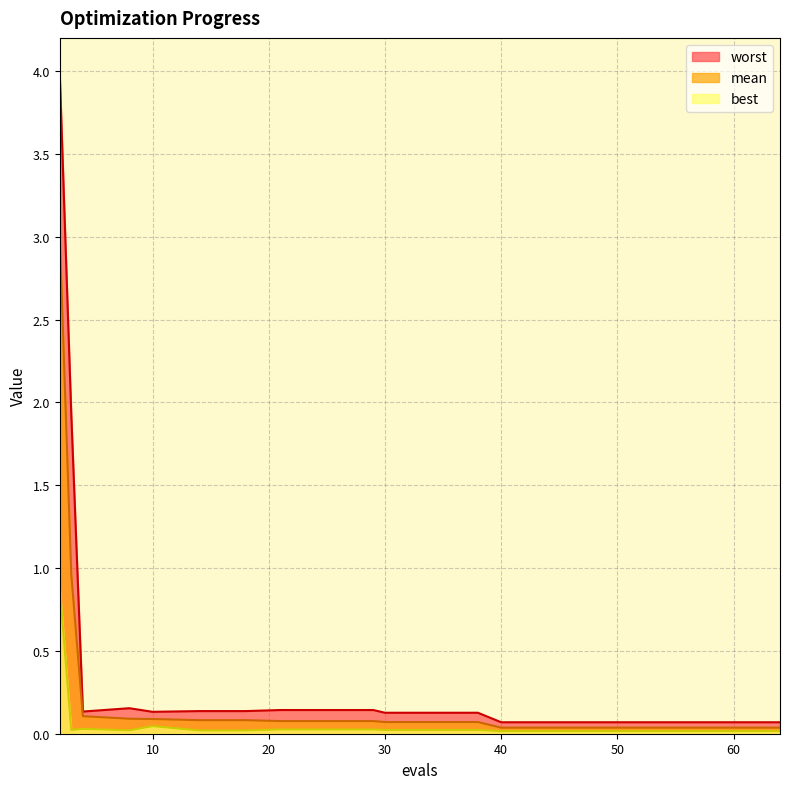

At which label is worst closest to 2?

3